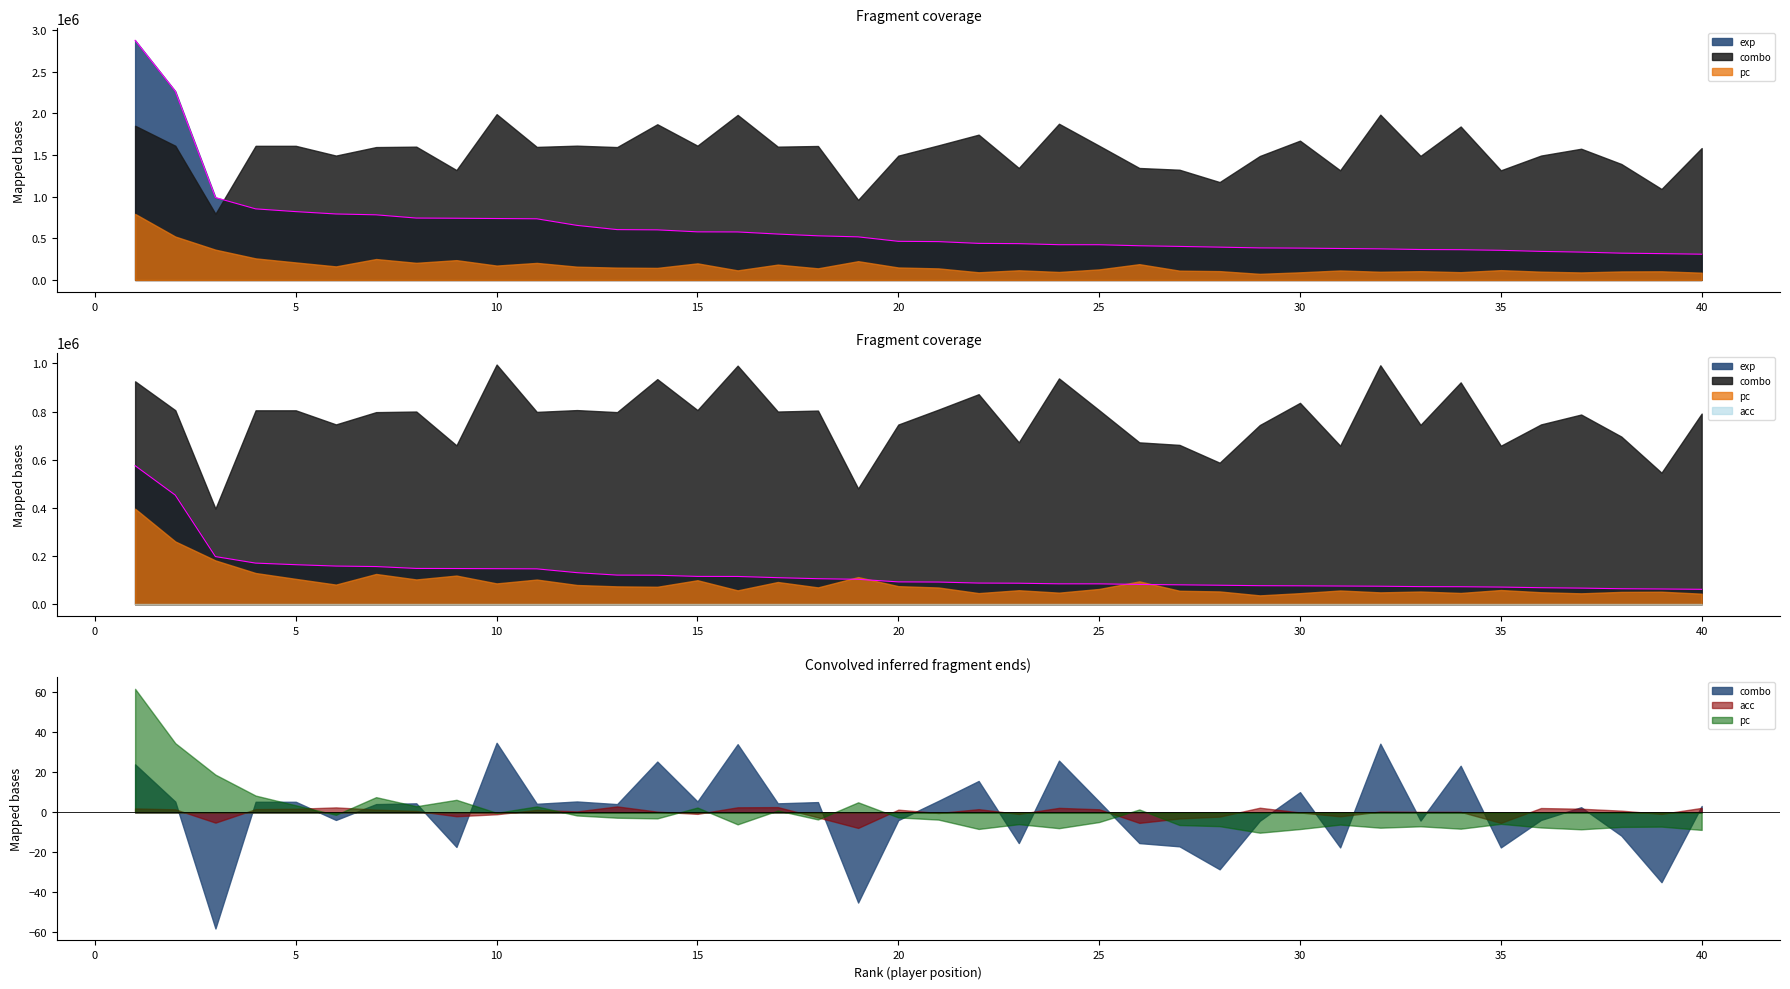

Between 31 and 35, which is larger?

31